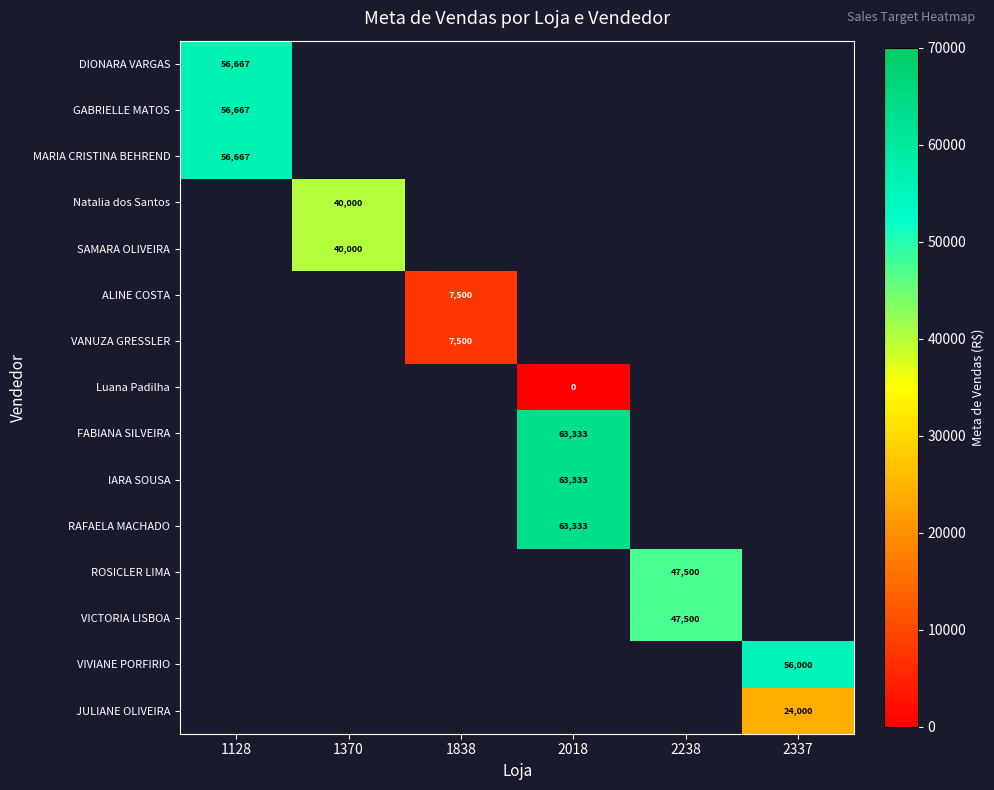

What is the minimum value for MARIA CRISTINA BEHREND?

56666.7